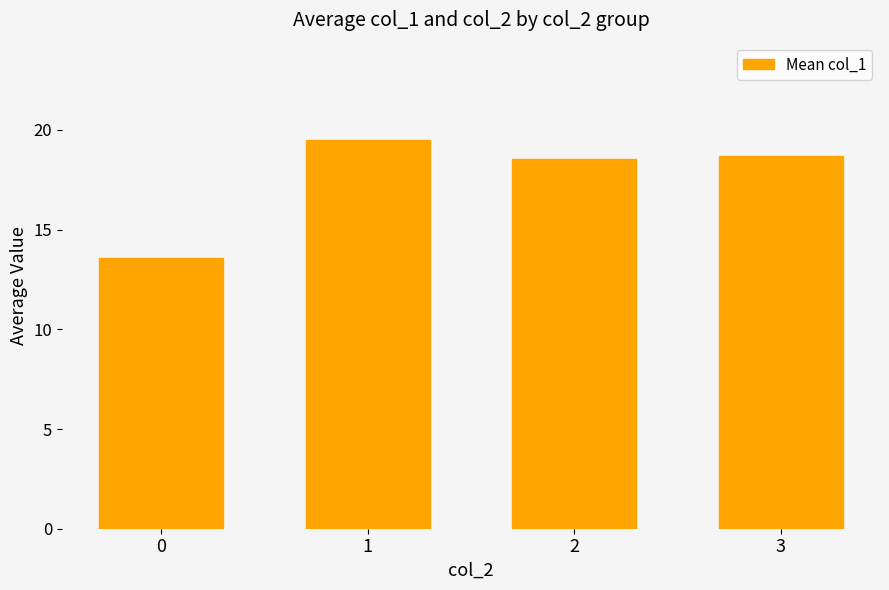

What is the change in value from 1 to 2?

-1.0